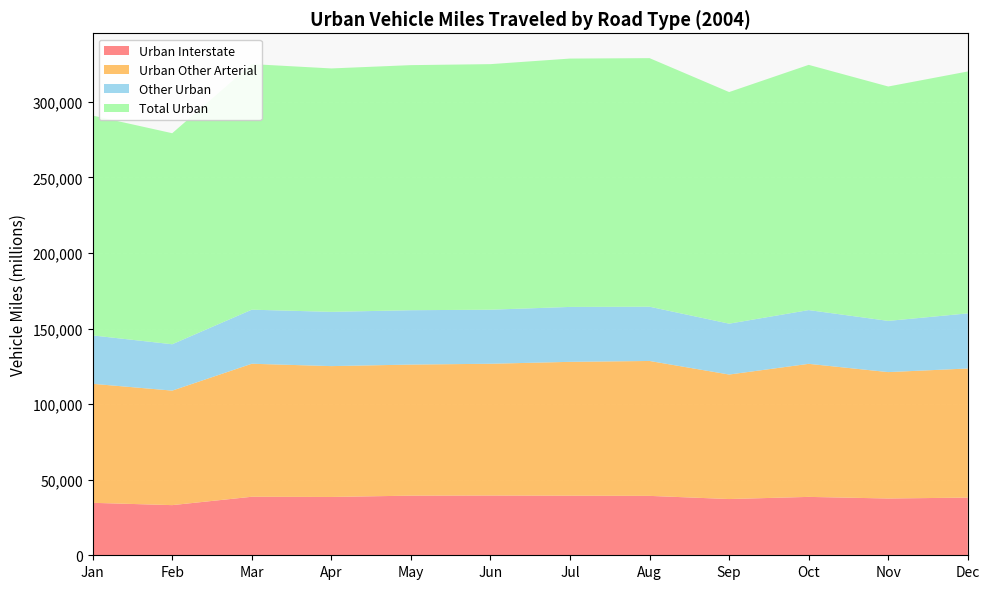

Reading left to right, extract all data points from this chart.

Urban Interstate: 34701	33173	38707	38574	39451	39529	39422	39293	37200	38624	37558	38151
Urban Other Arterial: 78733	75756	87997	86560	86699	87160	88536	89247	82362	88014	83616	85408
Other Urban: 32001	30667	35755	35889	35964	35753	36329	35886	33647	35564	33873	36462
Total Urban: 145436	139596	162460	161023	162115	162443	164287	164427	153210	162202	155047	160021